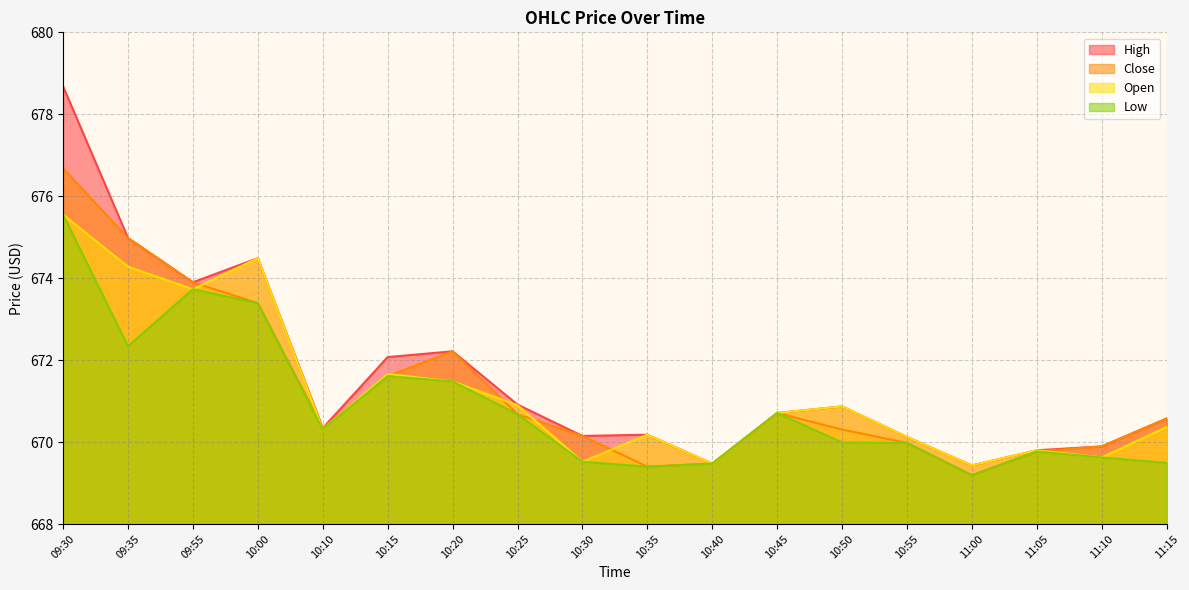

What are all the series names shown in the legend?

High, Close, Open, Low